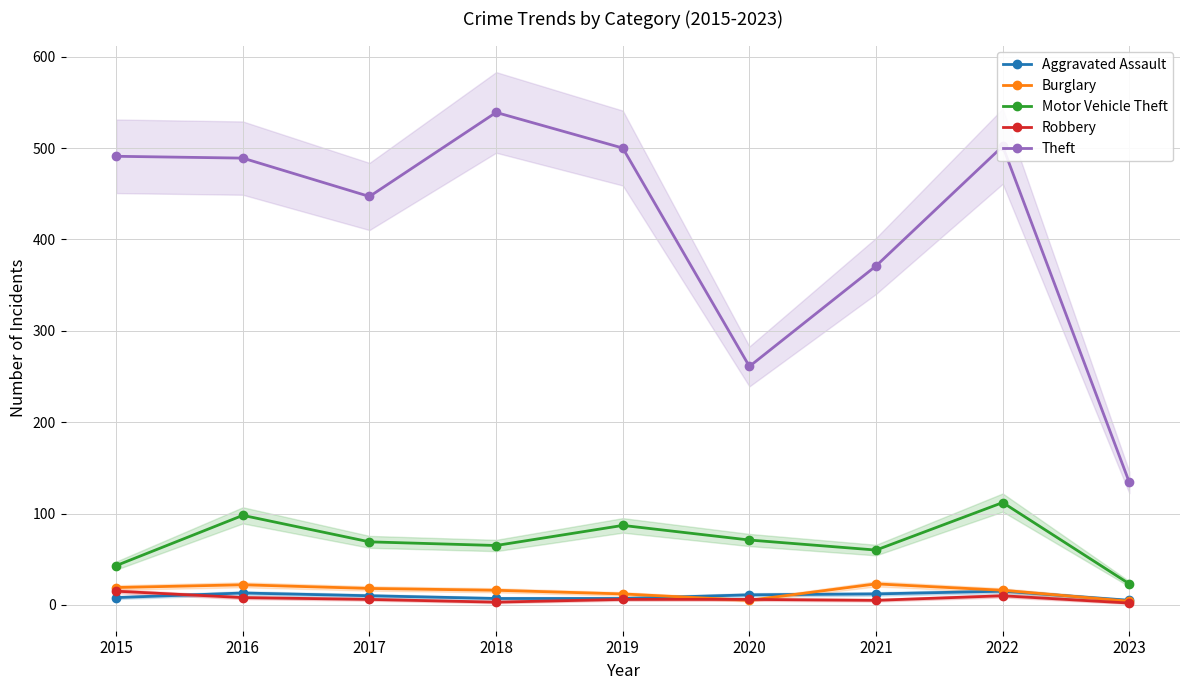

Reading left to right, what are all the values shown in this chart?

Aggravated Assault: 8	13	10	7	7	11	12	15	5
Burglary: 19	22	18	16	12	5	23	16	4
Motor Vehicle Theft: 43	98	69	65	87	71	60	112	23
Robbery: 15	8	6	3	6	6	5	10	2
Theft: 491	489	447	539	500	261	371	502	134